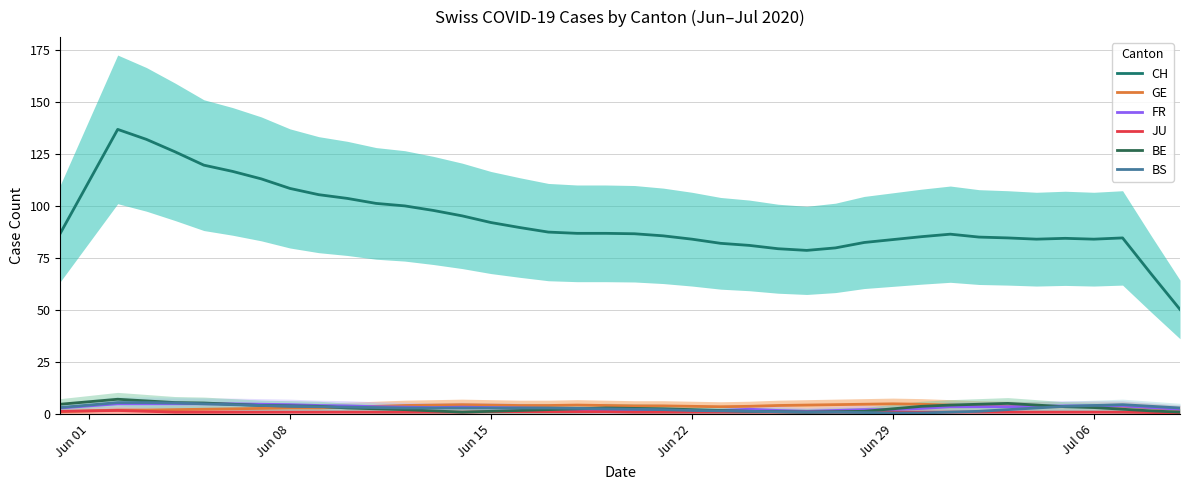

True or false: FR has a value of 1.8 at 9.

False